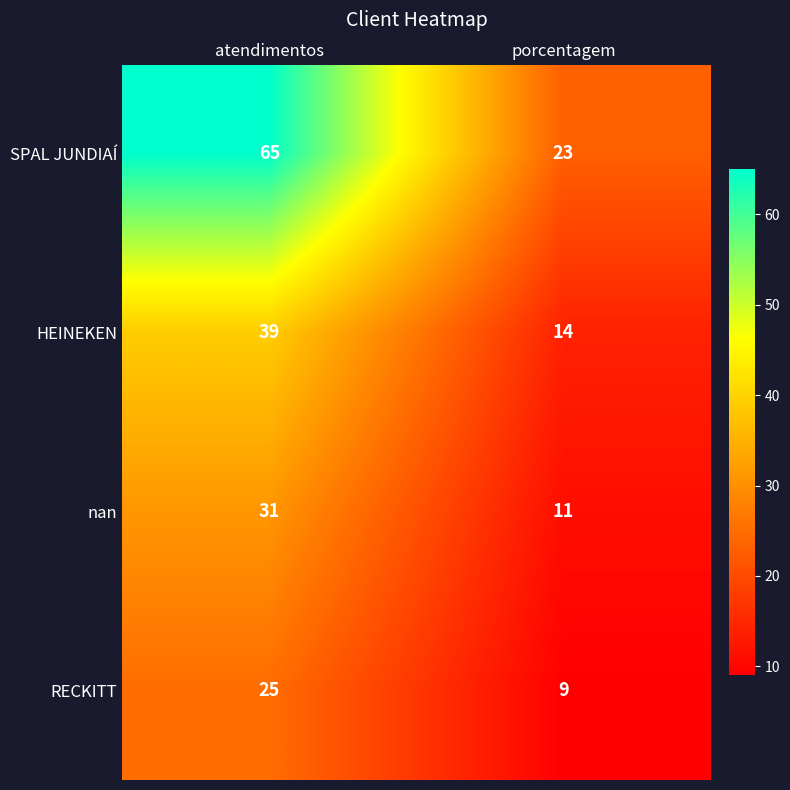

What is the sum of all SPAL JUNDIAÍ values?

88